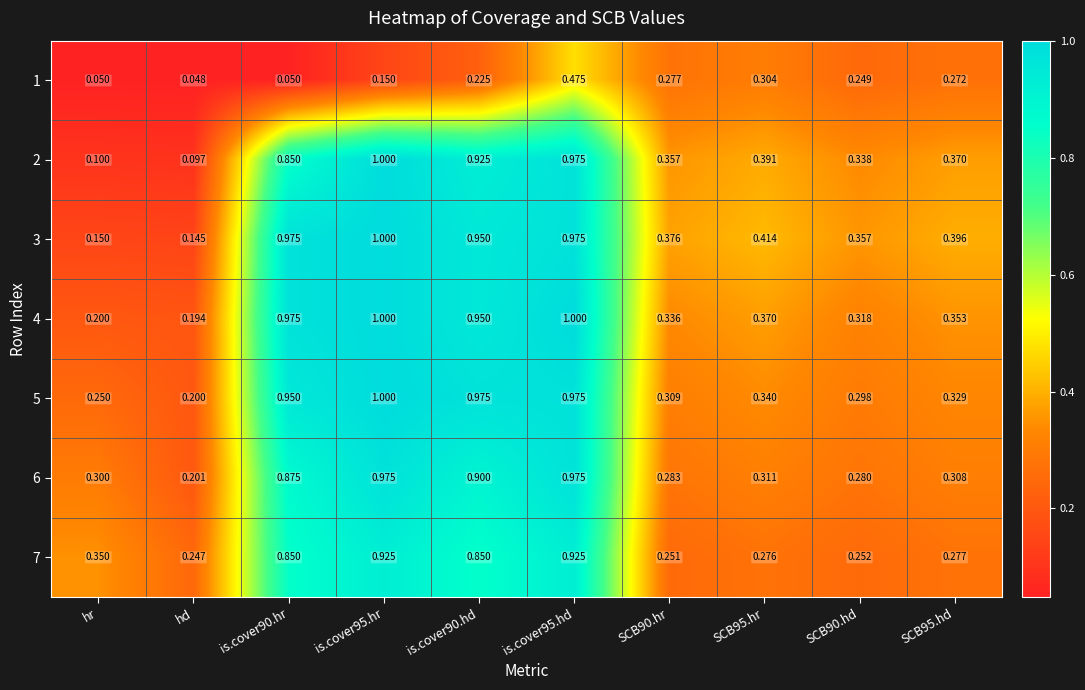

What is the total value across all series at SCB95.hd?

2.3